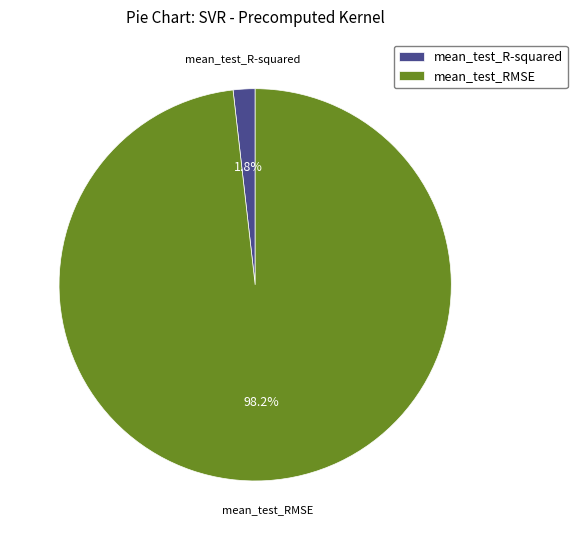

What percentage do mean_test_R-squared and mean_test_RMSE together represent?

100.0%